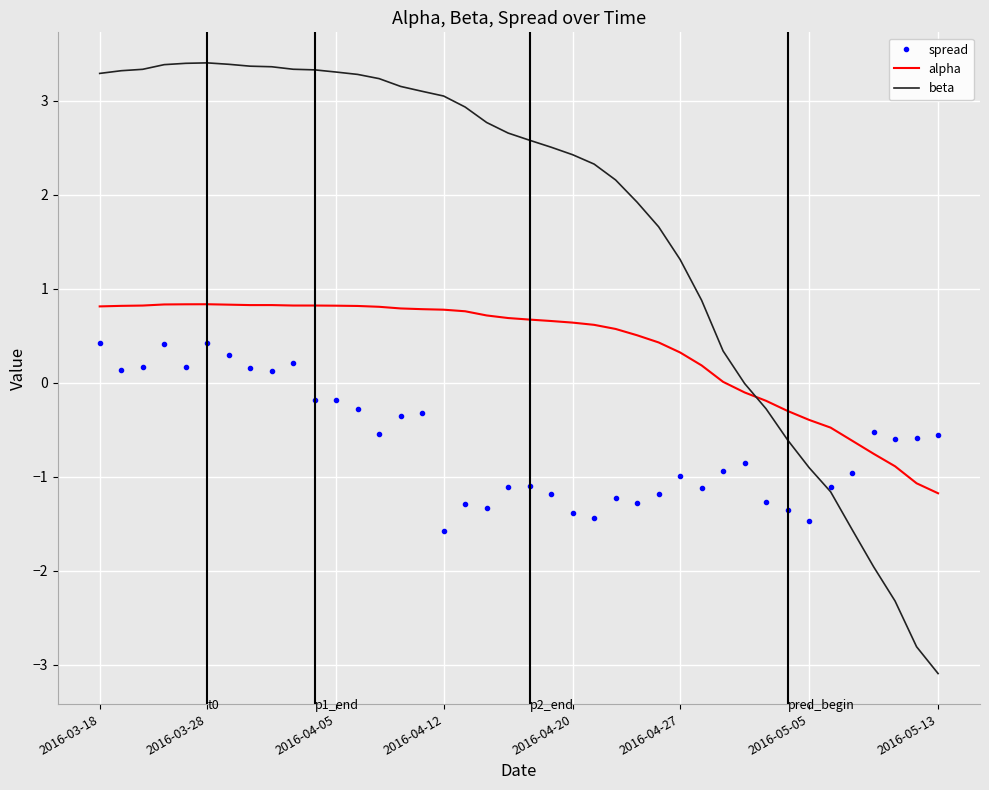

Which series has the largest total across all categories?

beta